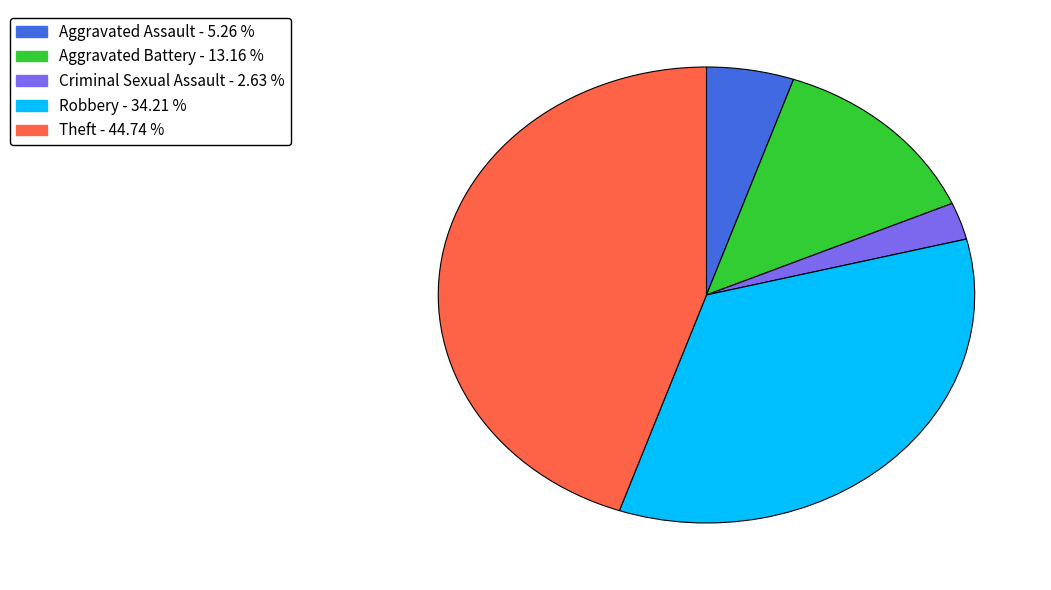

Is there any slice that represents more than half of the pie?

No